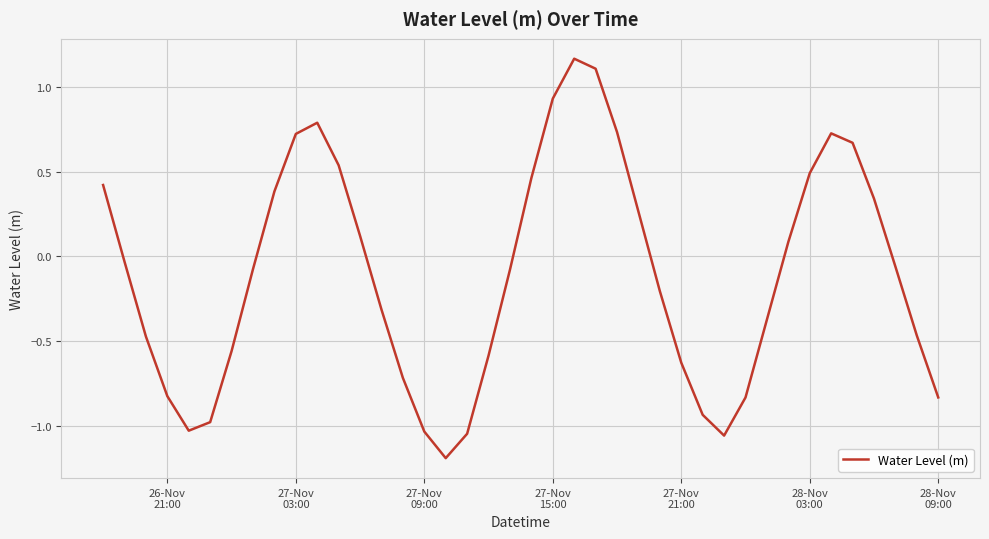

How many series are shown in this chart?

1